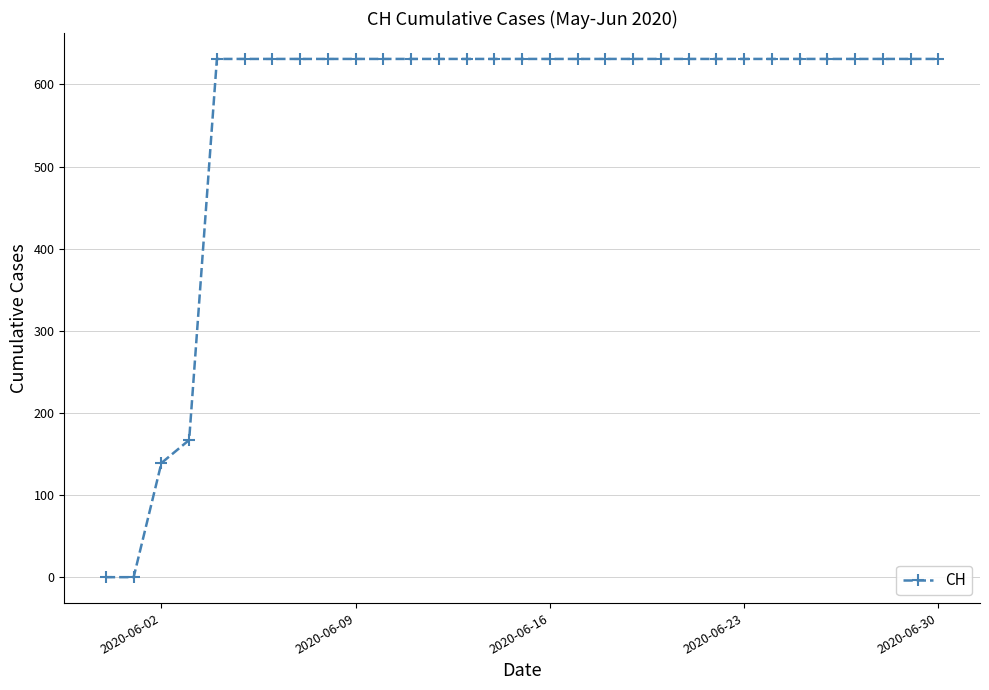

What is the average value?

559